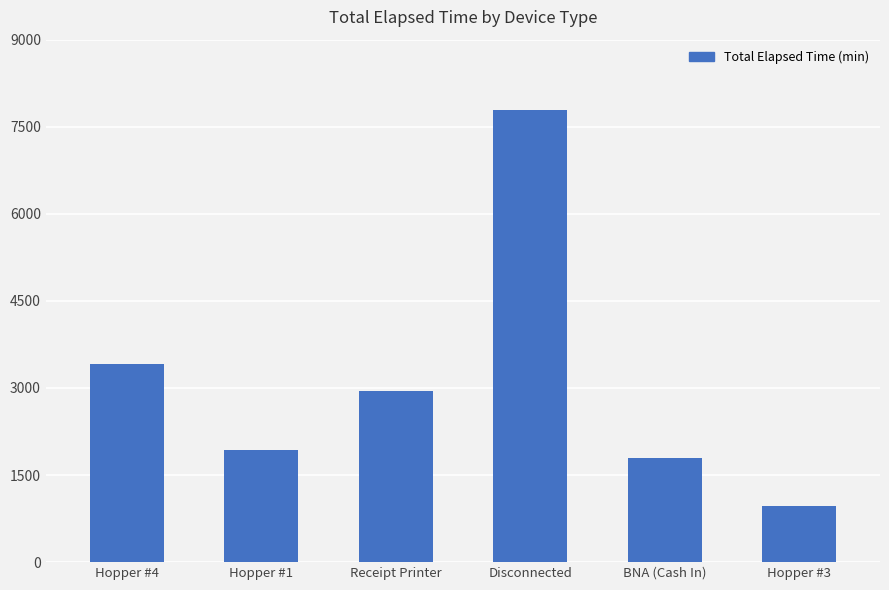

At which label is the value closest to 4380?

Hopper #4